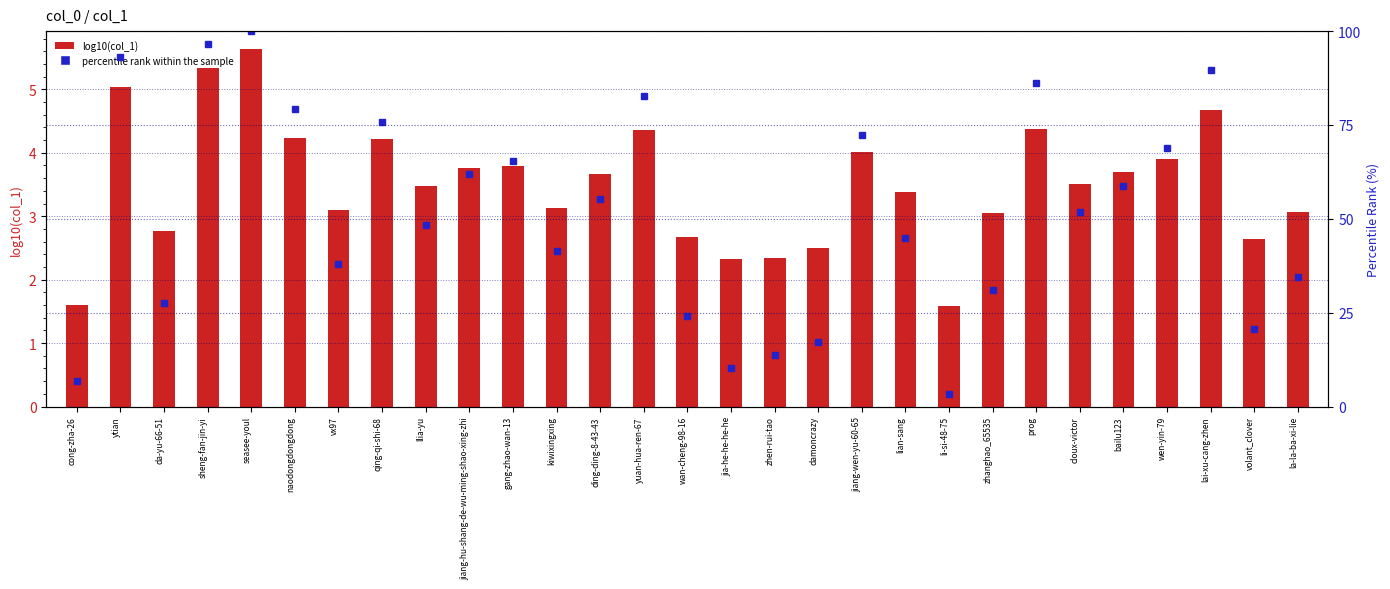

What is the difference between the highest and lowest values at cloux-victor?

48.2